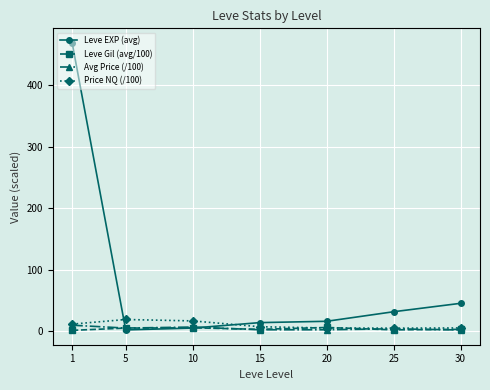

Which series ends up on top after the final intersection of Leve EXP (avg) and Price NQ (/100)?

Leve EXP (avg)